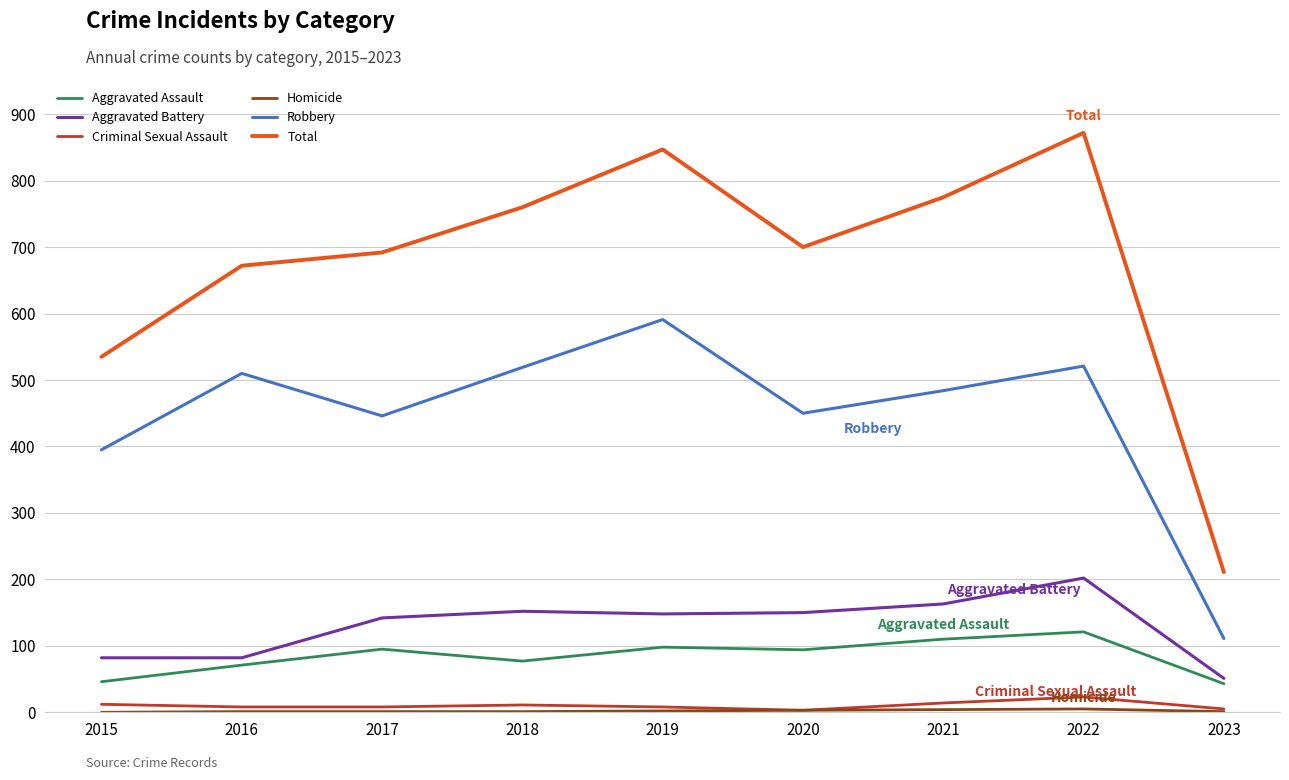

Is it true that Robbery equals 160 at 2023?

False